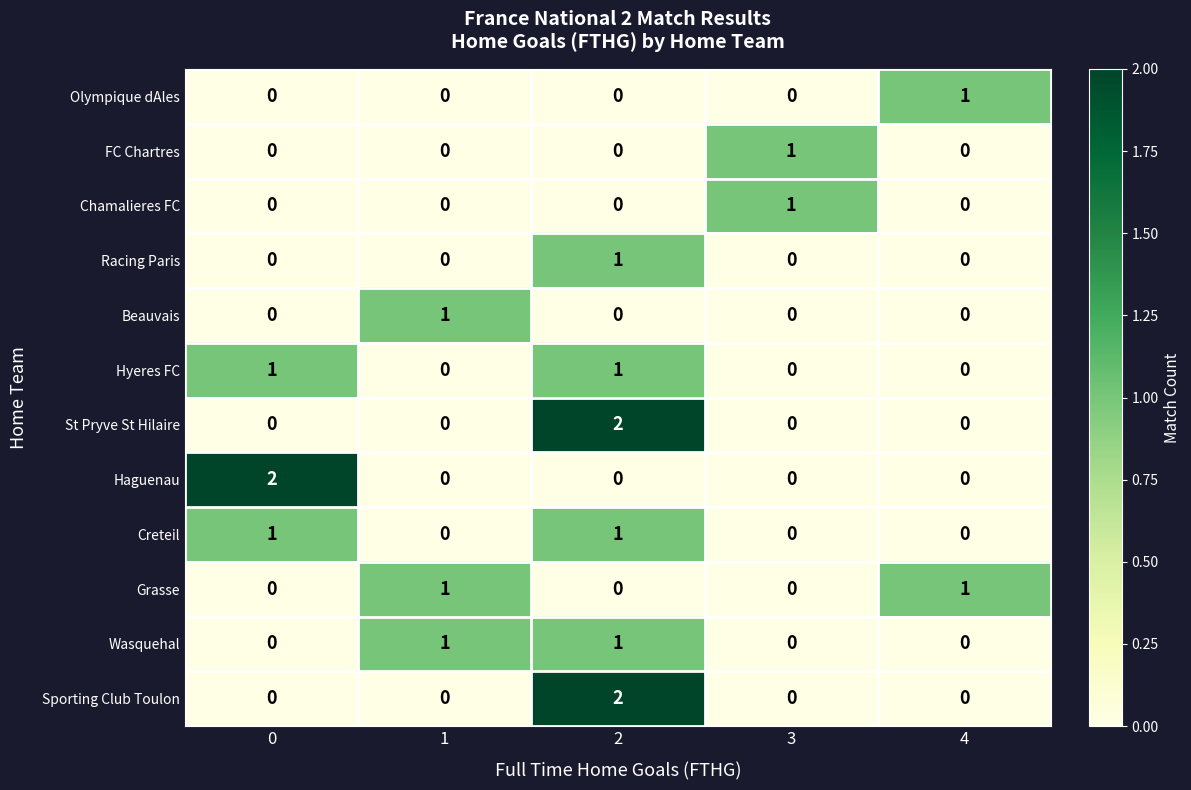

What is the total value across all series at 1?

3